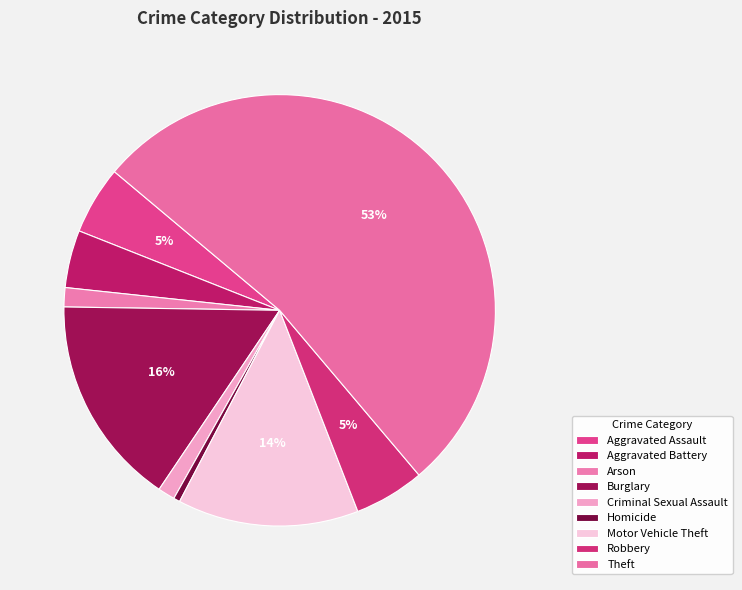

Is there a majority slice in this chart?

Yes